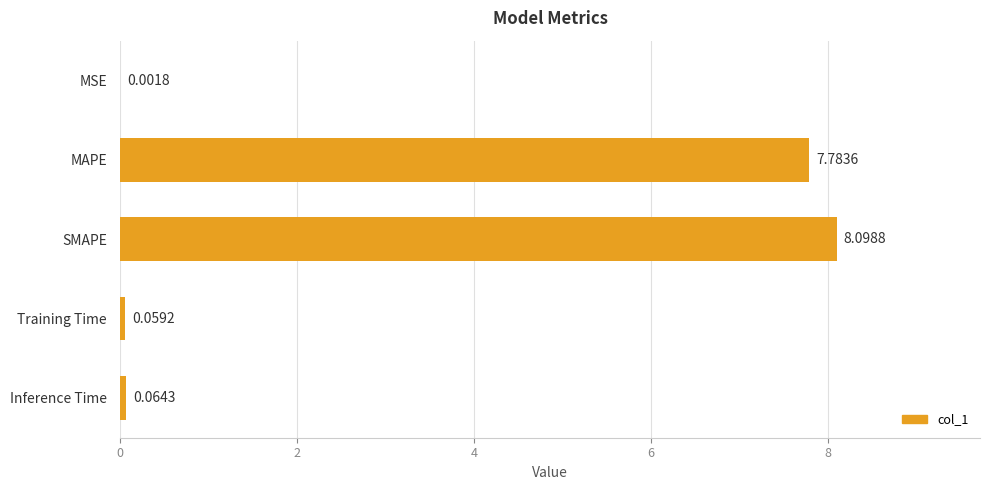

Where is the data nearest to the value 4?

MAPE